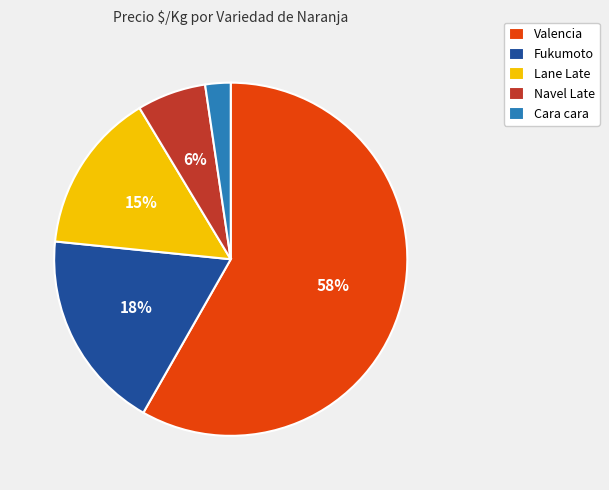

How many slices are in this pie chart?

5